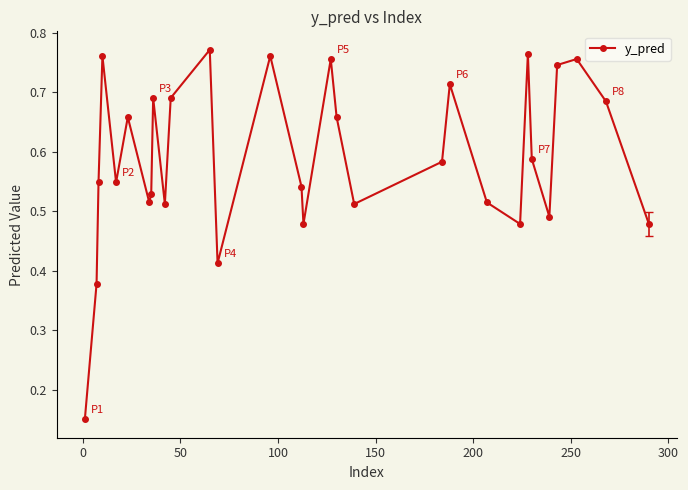

What is the sum of all values?

17.7